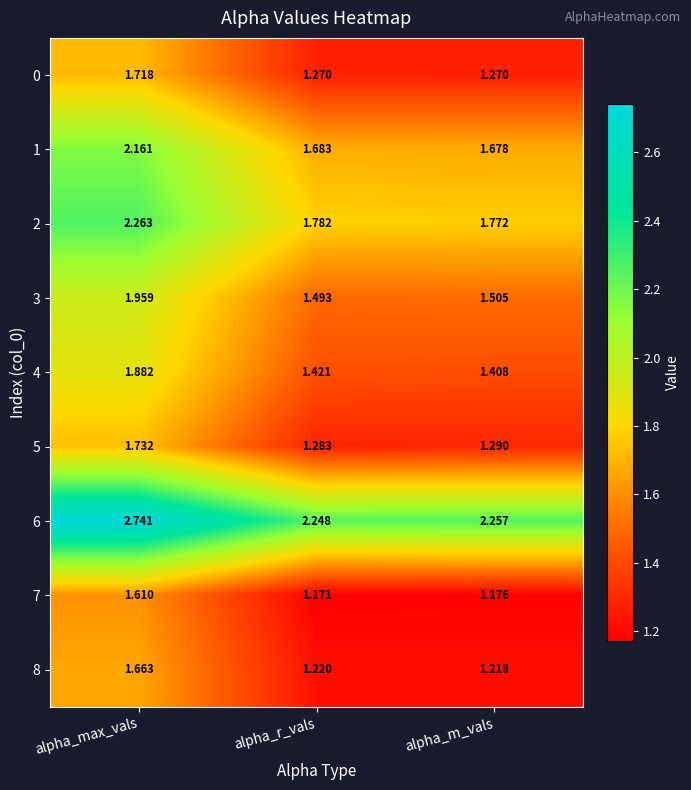

Which label corresponds to the largest value in the chart?

alpha_max_vals